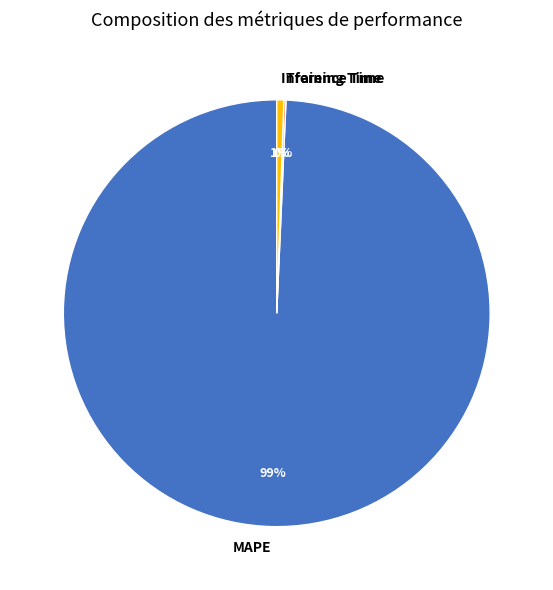

Combined, do Inference Time and MAPE account for over 50%?

Yes